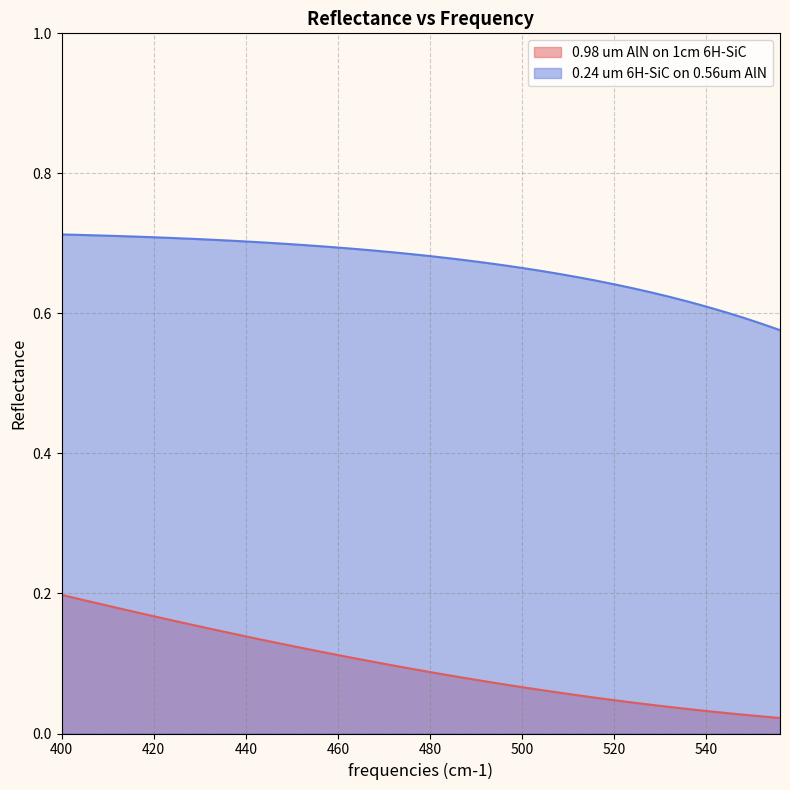

What is the average value of the 0.98 um AlN on 1cm 6H-SiC series?

0.1